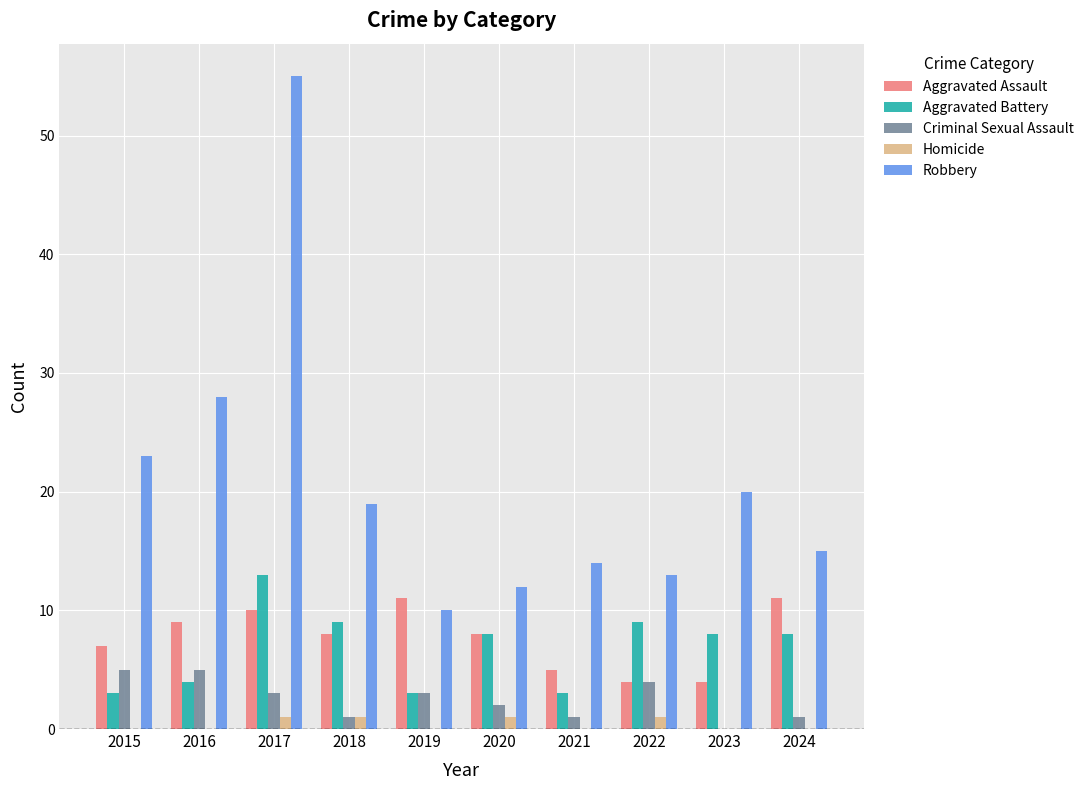

Does the chart contain stacked bars?

No